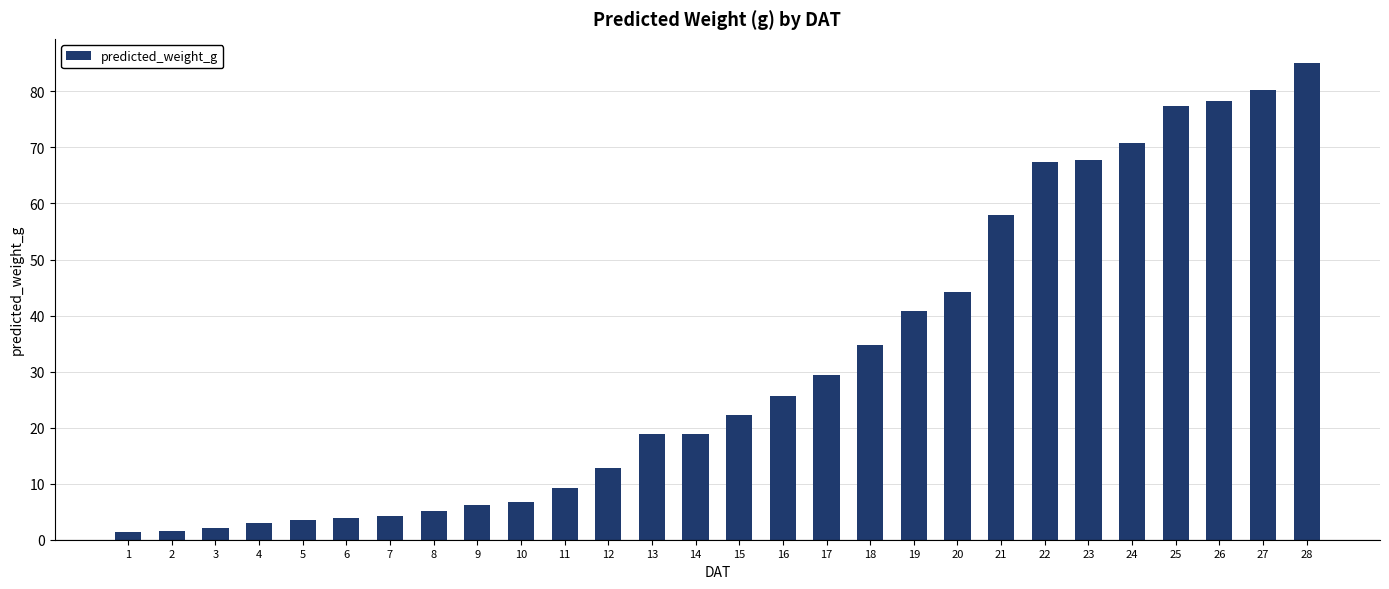

Where is the data nearest to the value 43?

20